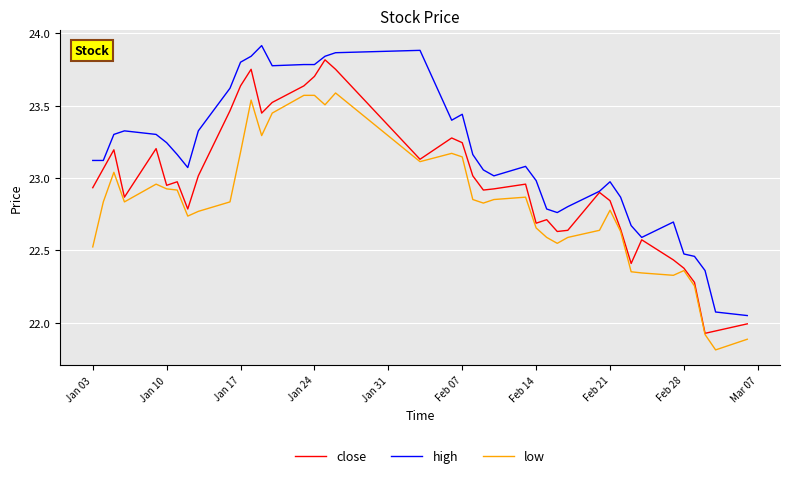

True or false: high and low intersect in this chart.

False